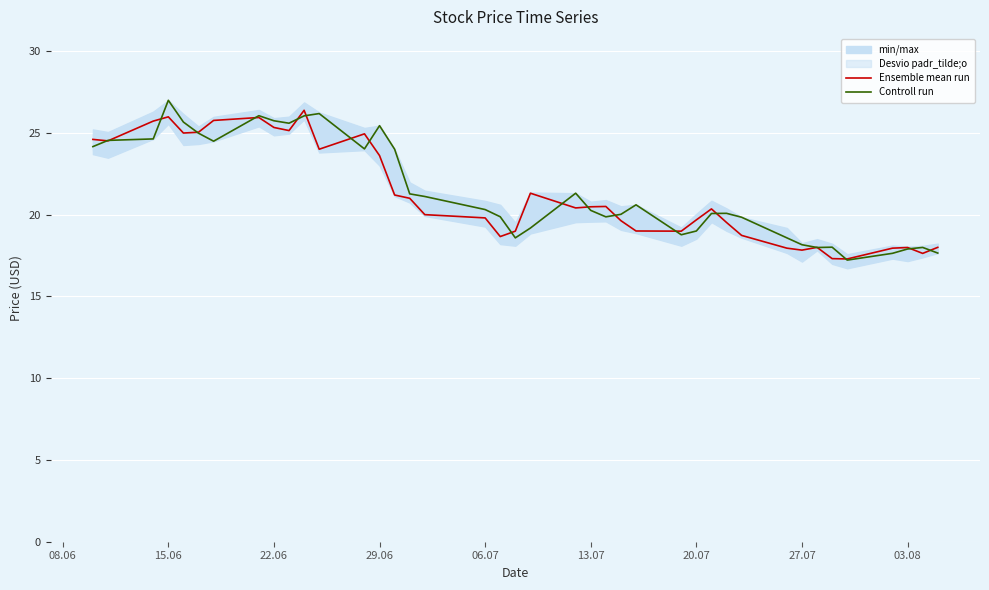

The value of Ensemble mean run at 15.06 is 38.1. True or false?

False